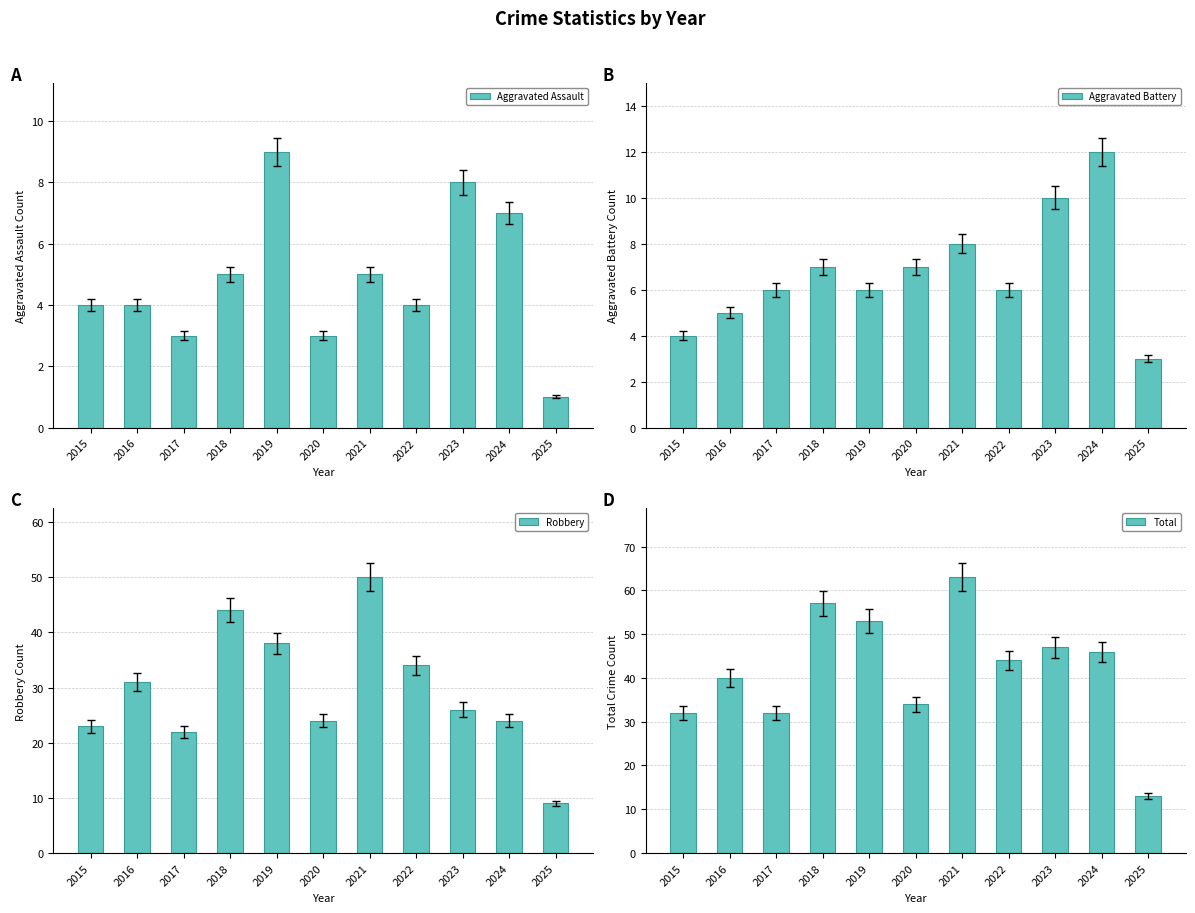

What is the maximum value shown in the chart?

63